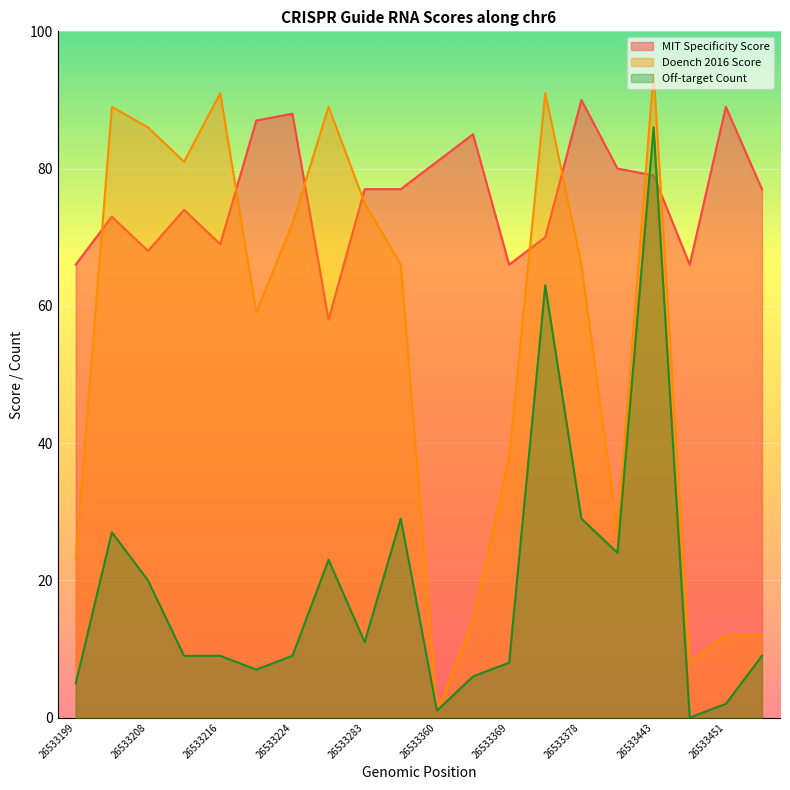

Between which two adjacent categories do MIT Specificity Score and Off-target Count first intersect?

26533441 and 26533443